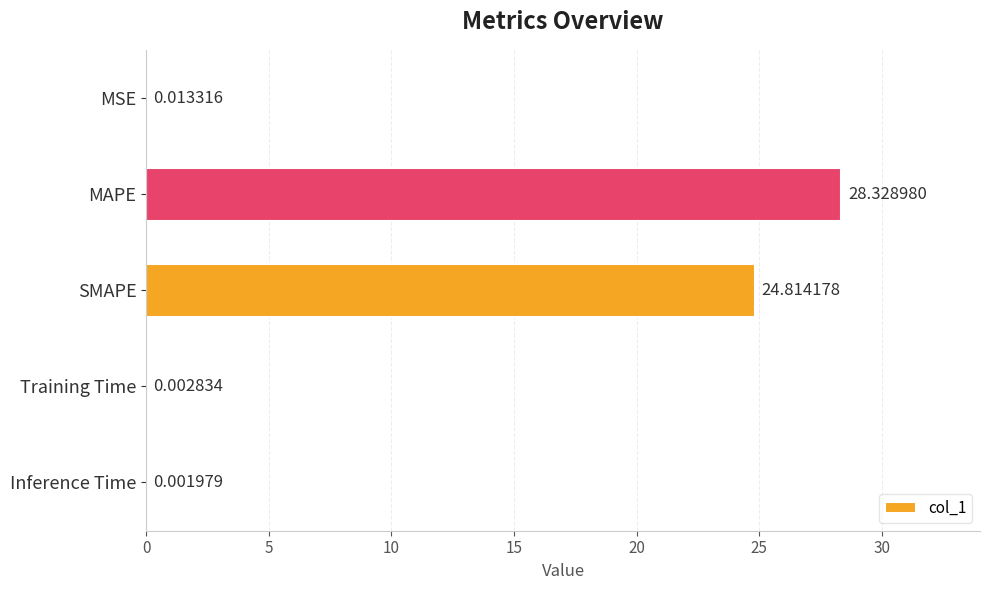

What is the average value?

10.6